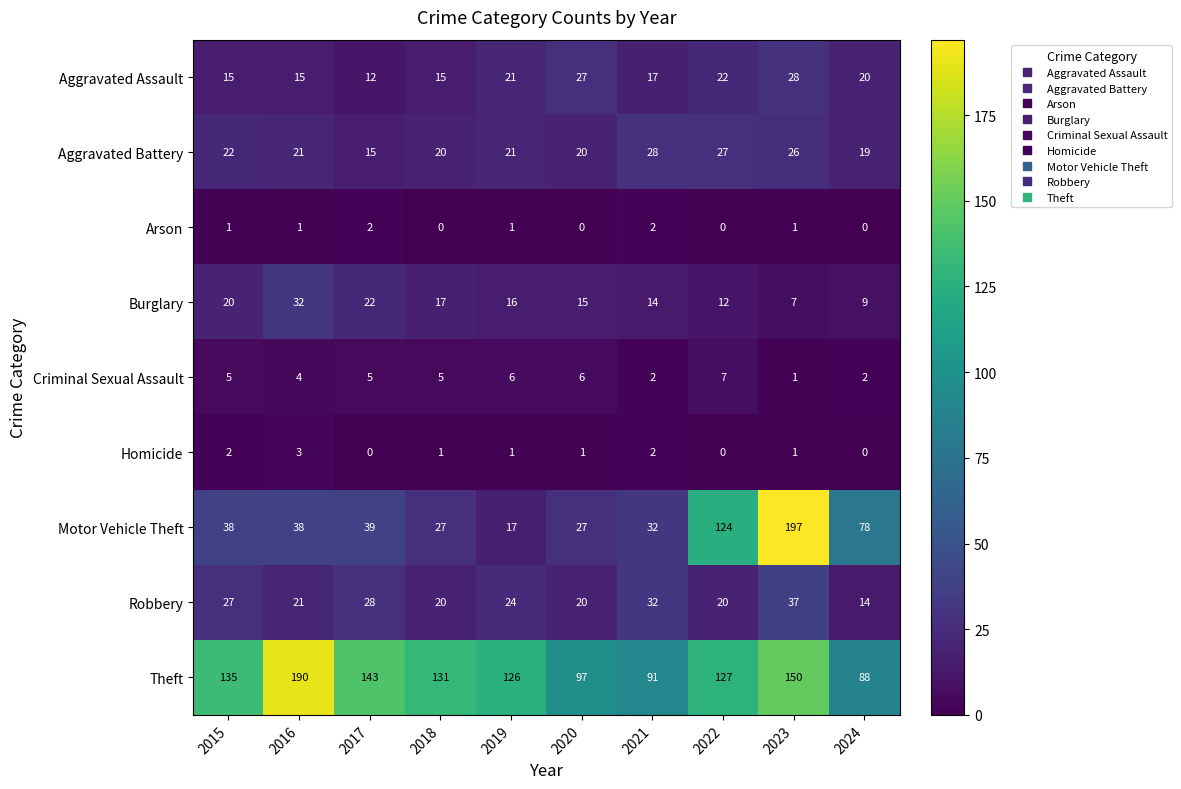

Which series has the largest range (max minus min)?

Motor Vehicle Theft